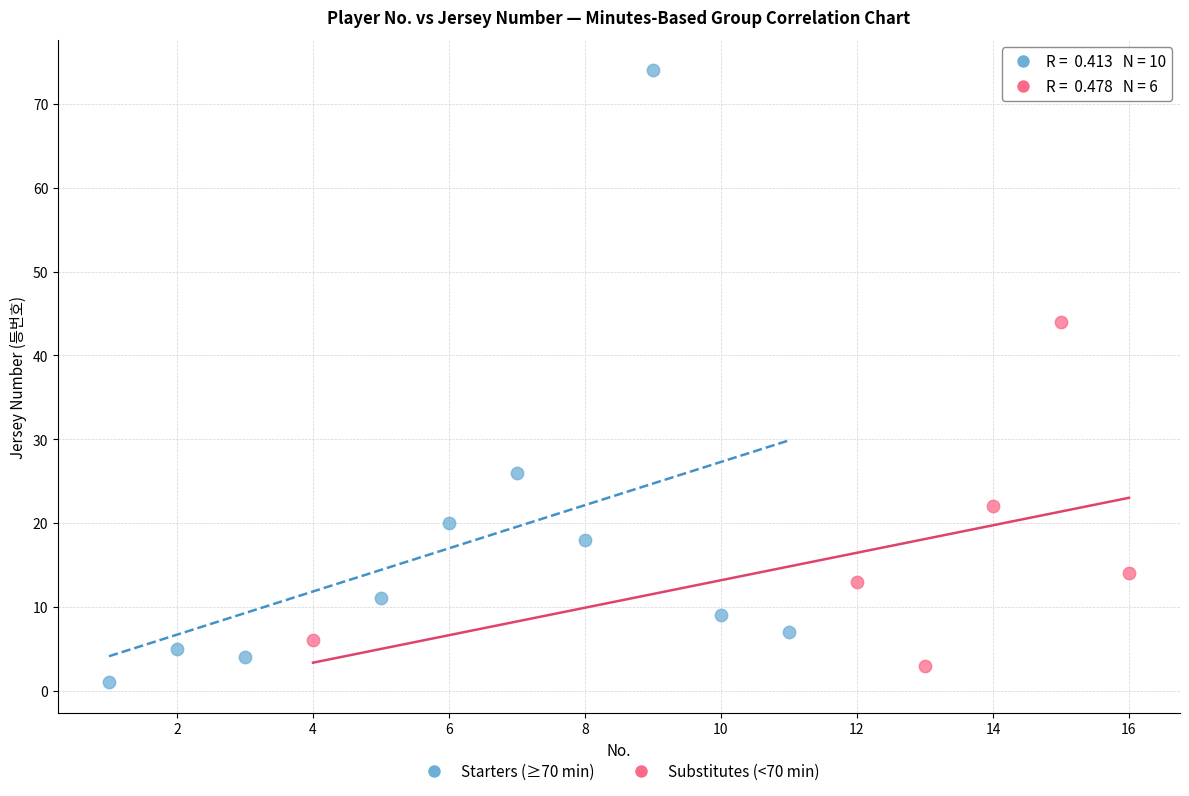

Which series contains the lowest Y value?

Starters (≥70 min)